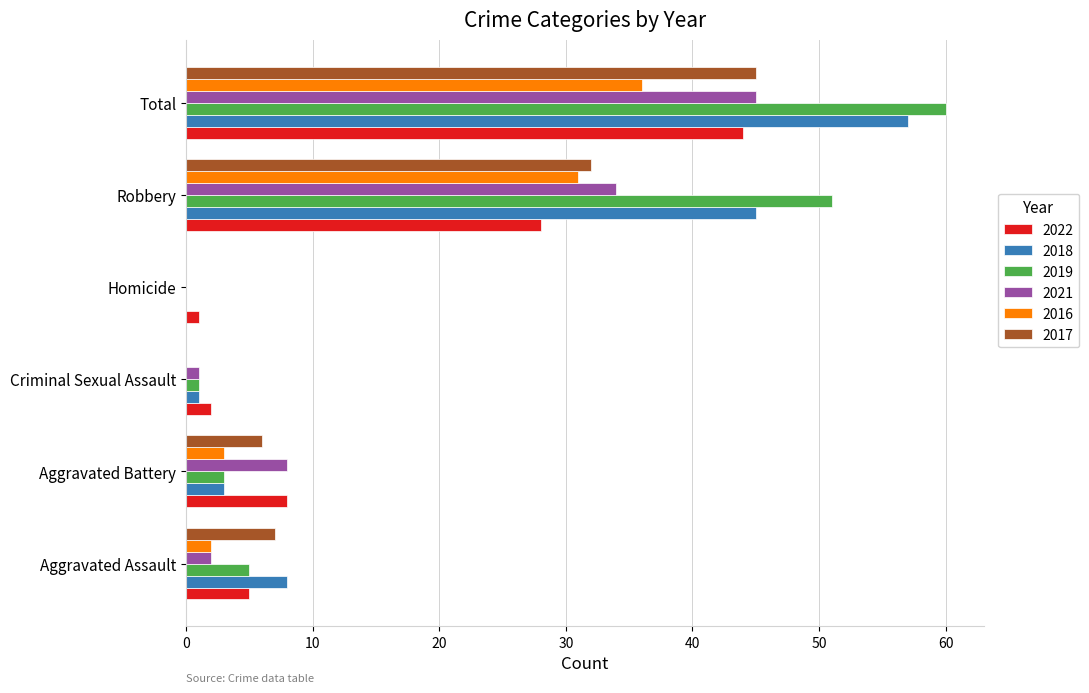

What is the sum of all 2018 values?

114